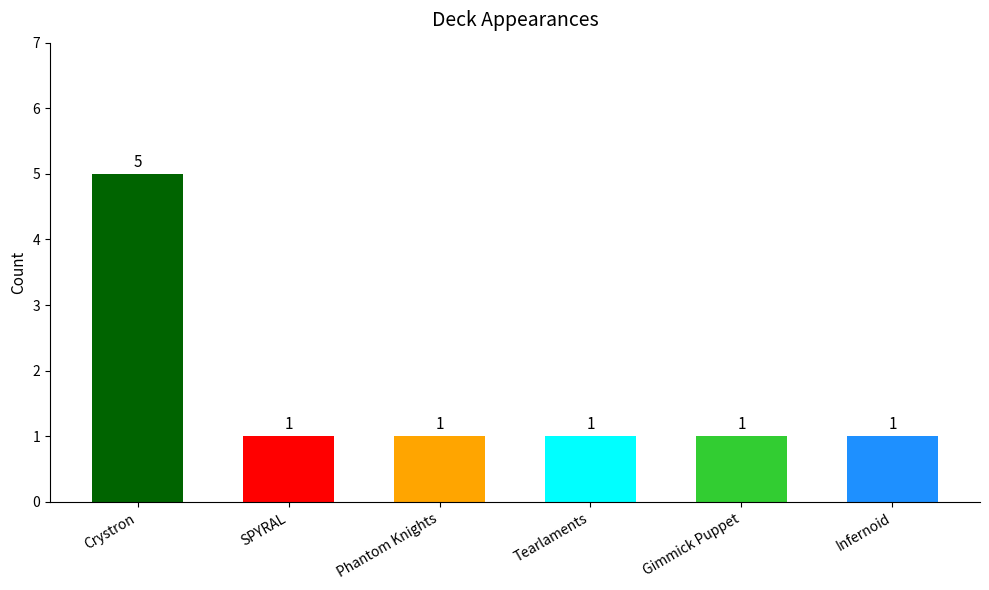

How many values are between 1 and 2?

5